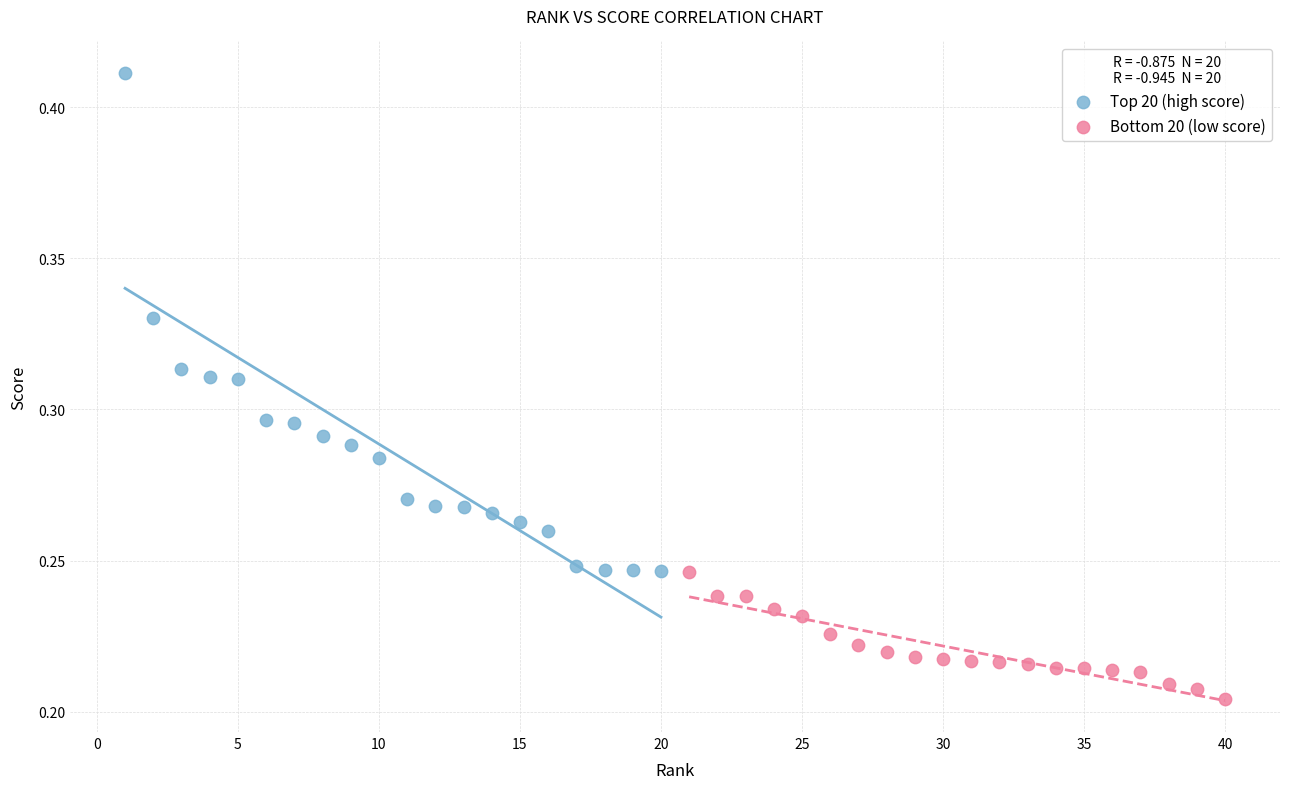

Which series reaches the maximum Y coordinate?

Top 20 (high score)